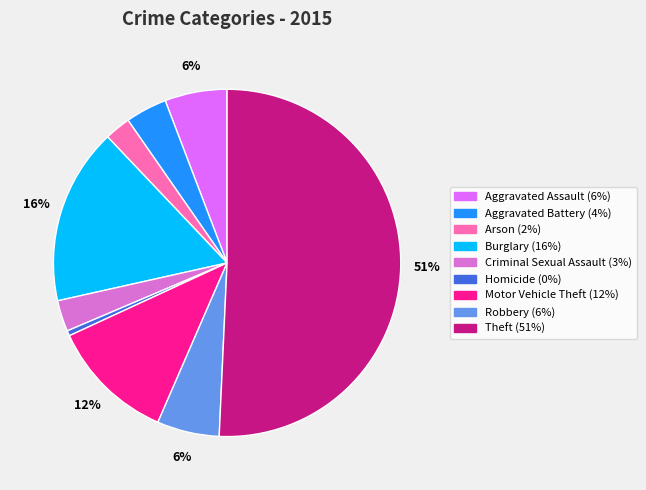

To the nearest percent, what percentage of the pie is Aggravated Assault?

6%